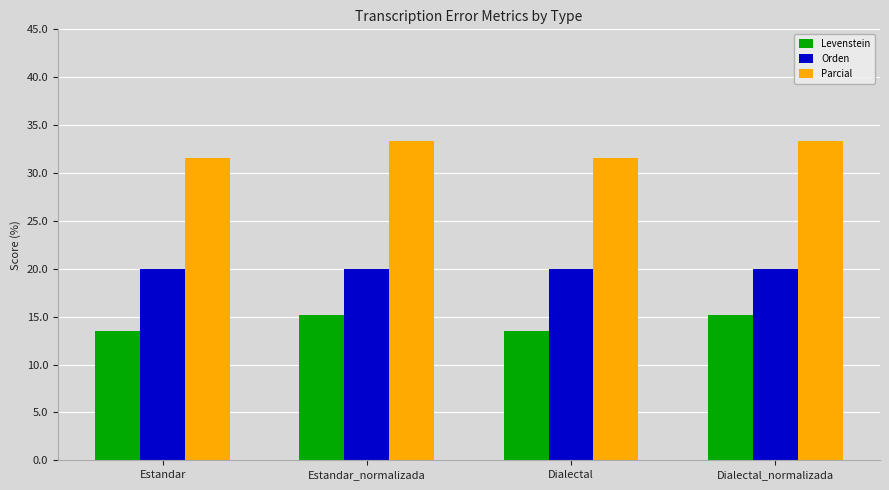

What is the smallest value displayed?

13.5